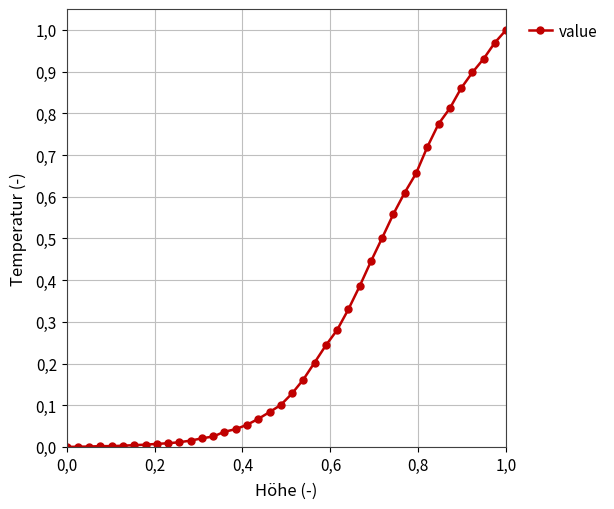

Does the chart have visible grid lines?

Yes